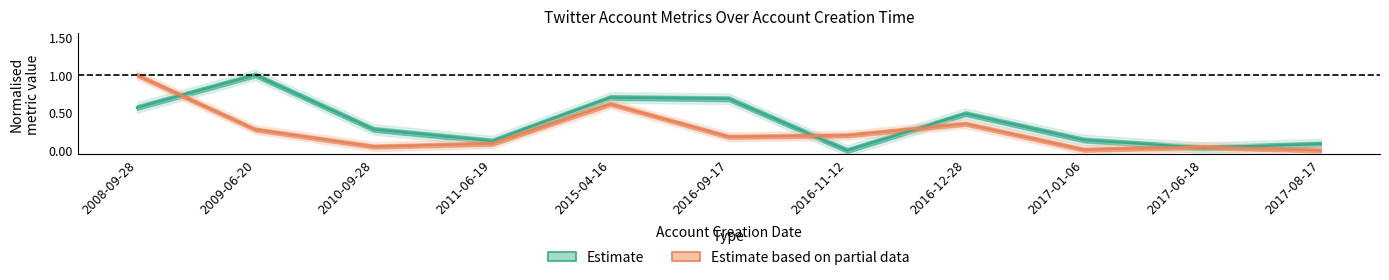

Which series changed the most between 2011-06-19 and 2017-06-18?

Estimate